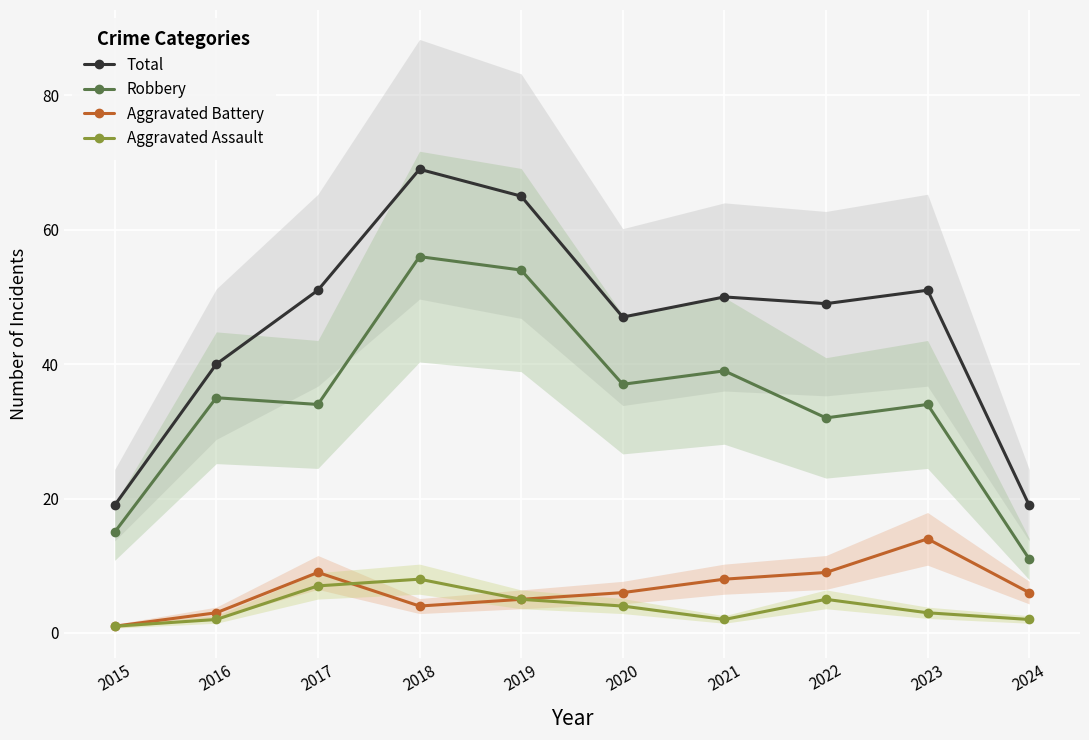

How many distinct data groups are displayed?

4